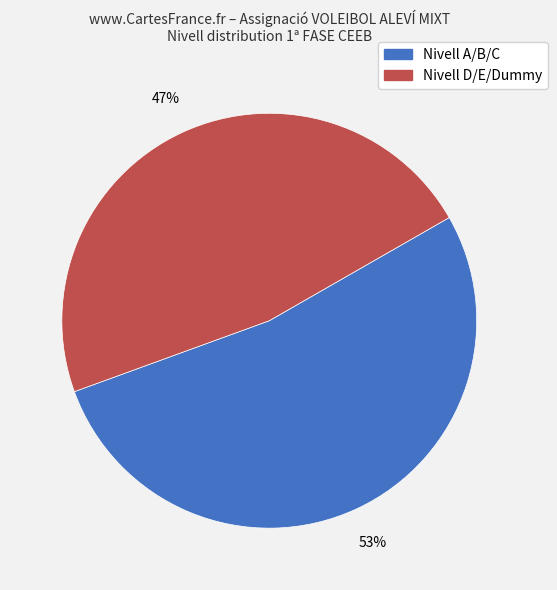

To the nearest percent, what is the average slice percentage?

50%